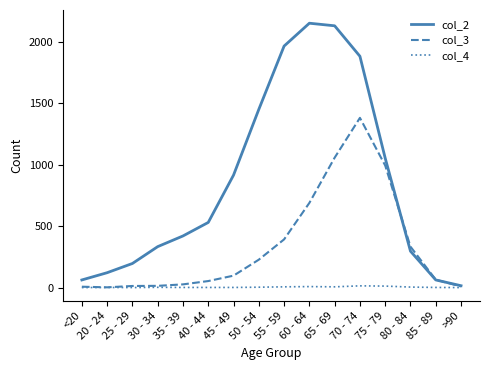

The col_4 series shows 4 at 80 - 84. True or false?

True